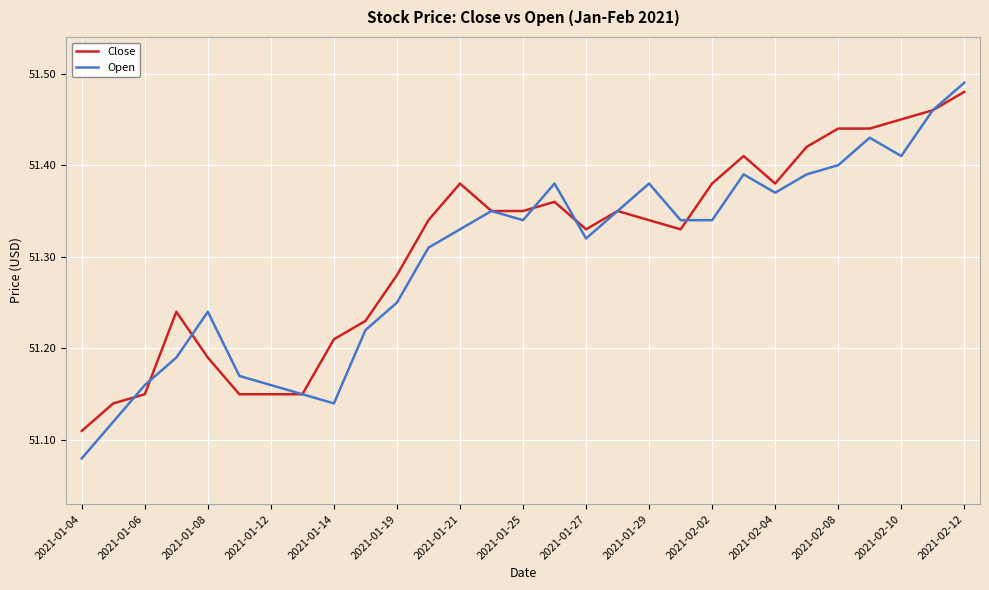

Which series has the widest spread of values?

Open